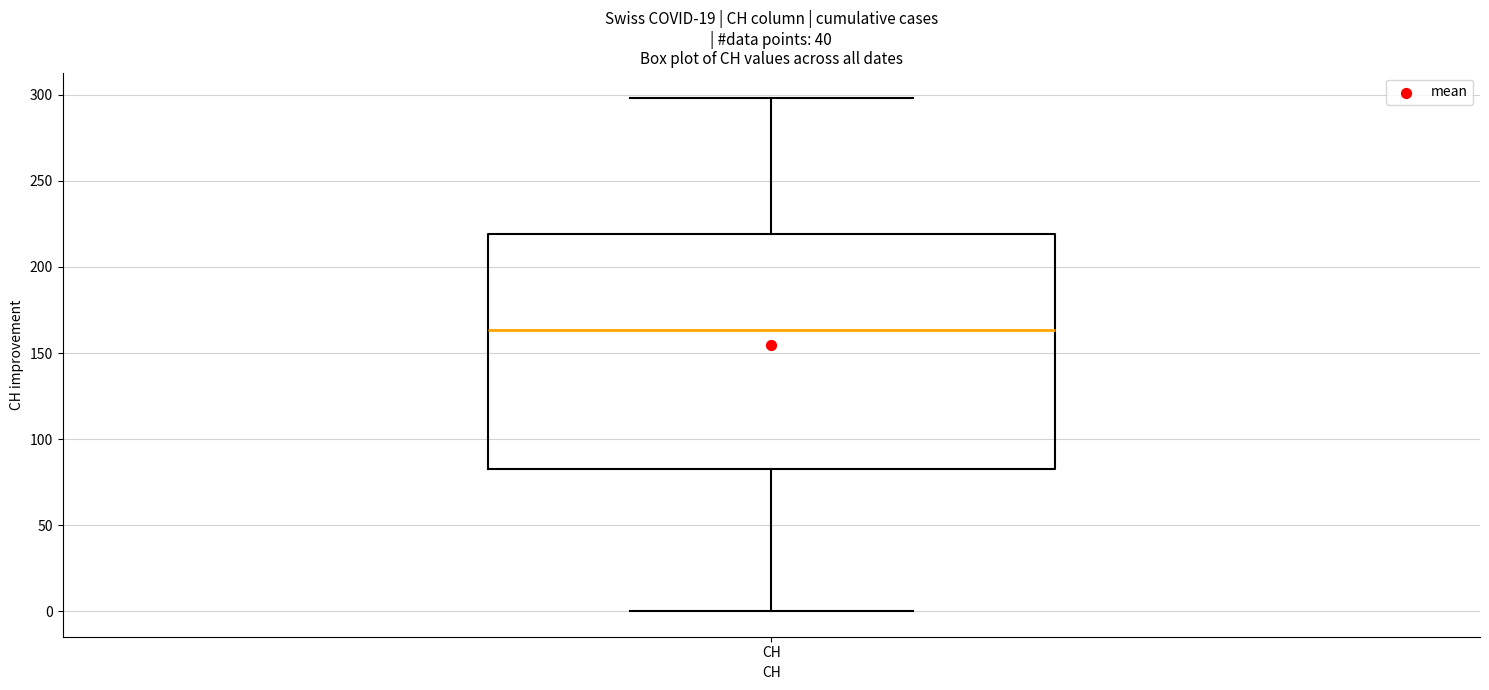

Where is the upper edge of the box for CH on the y-axis? The values are not printed on the chart, so give them approximately, as read against the axis.

220